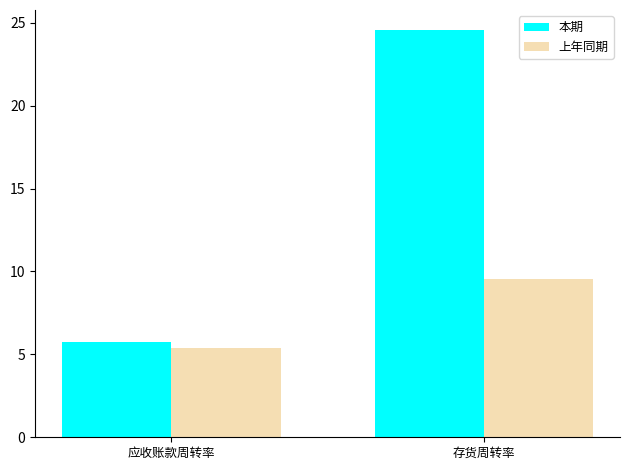

Where is 本期 nearest to the value 15?

应收账款周转率